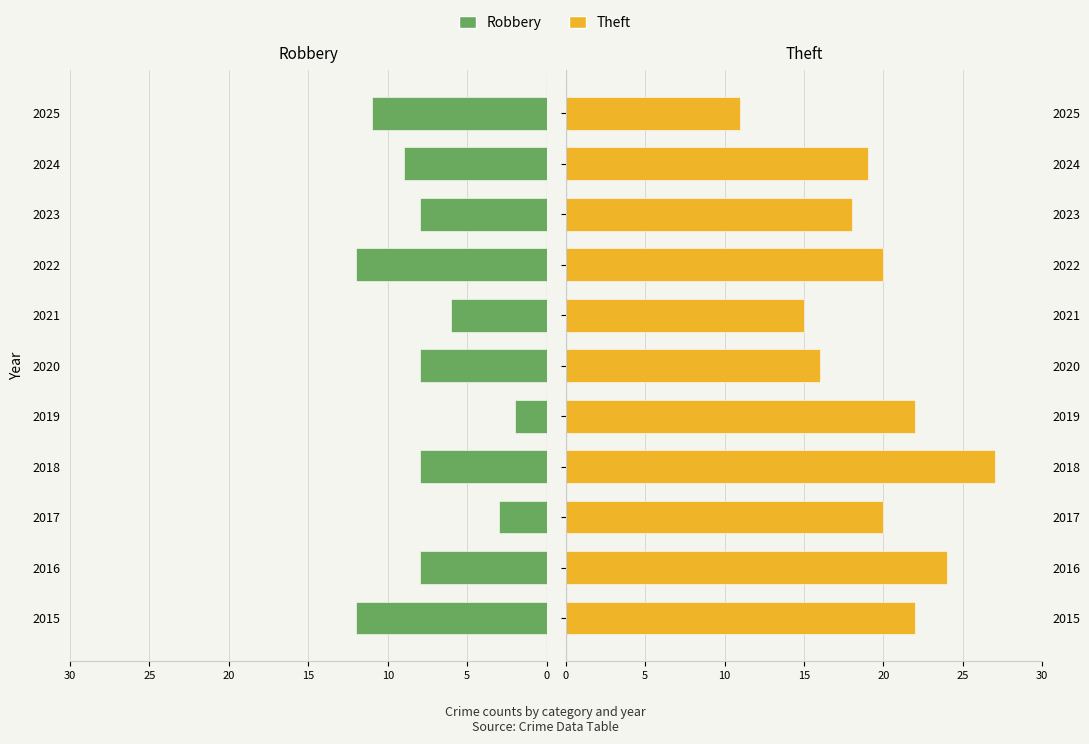

Does the chart contain any negative values?

Yes